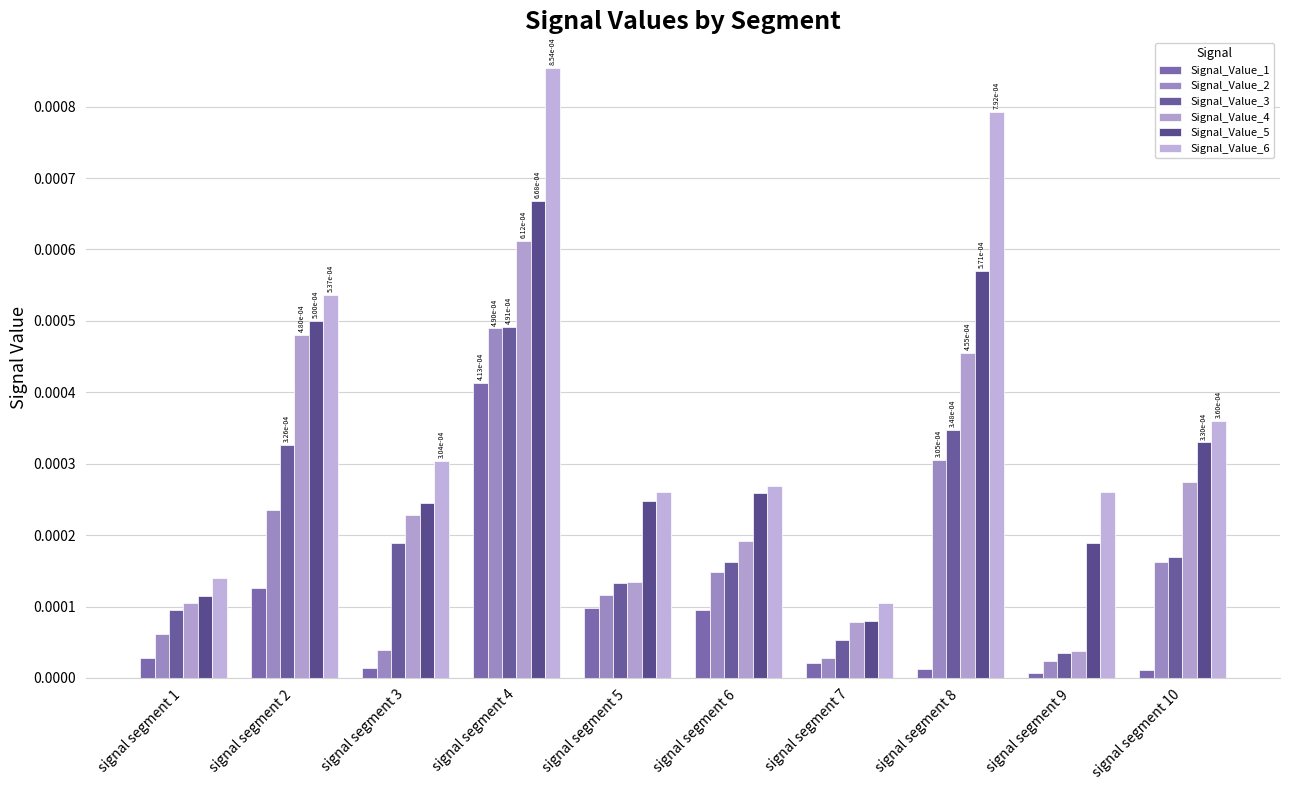

Which series changed the most between signal segment 3 and signal segment 9?

Signal_Value_4